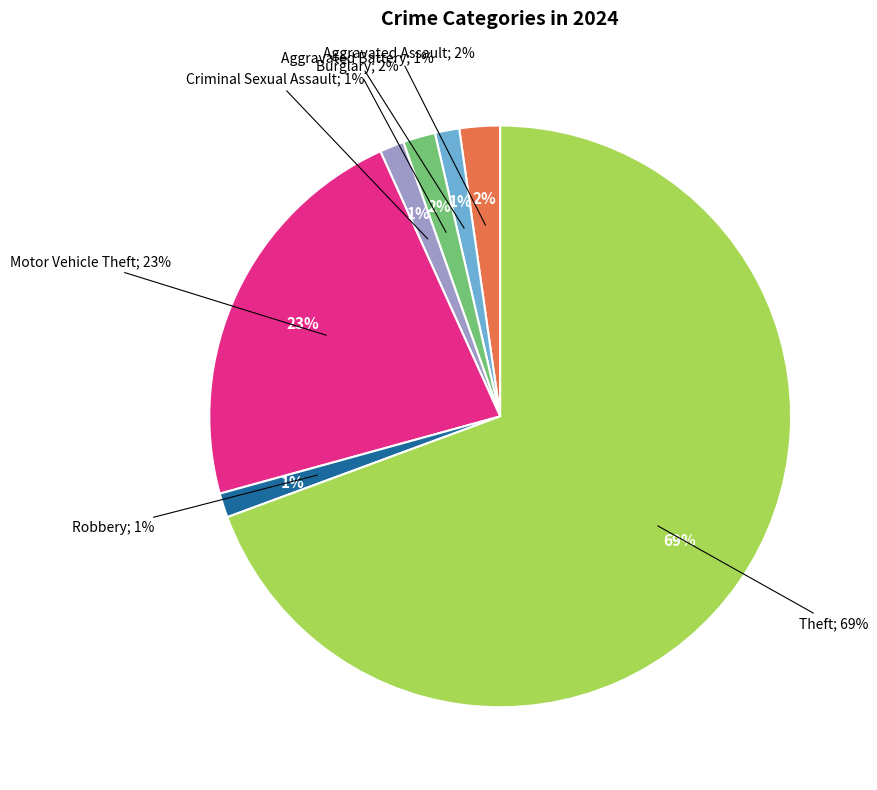

What is the largest slice in the pie chart?

Theft